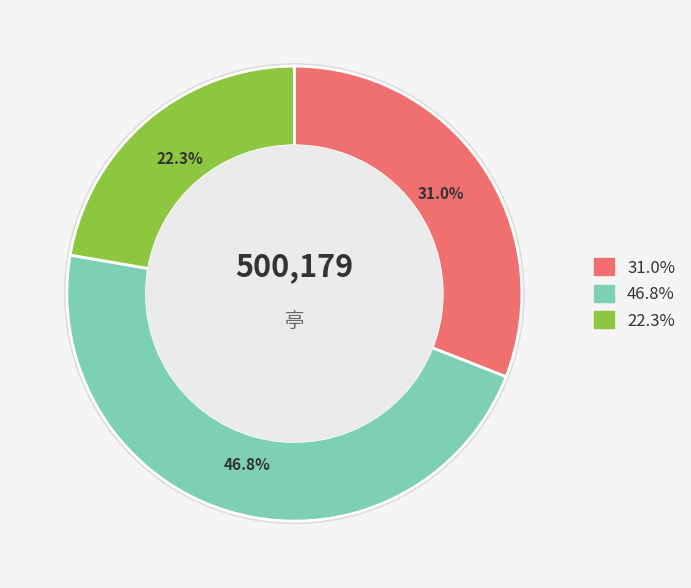

To the nearest percent, what is the combined percentage of 芳亭·峨峨佛屋瘦四海 and 翠锦亭·峨峨碧油幢?

69%